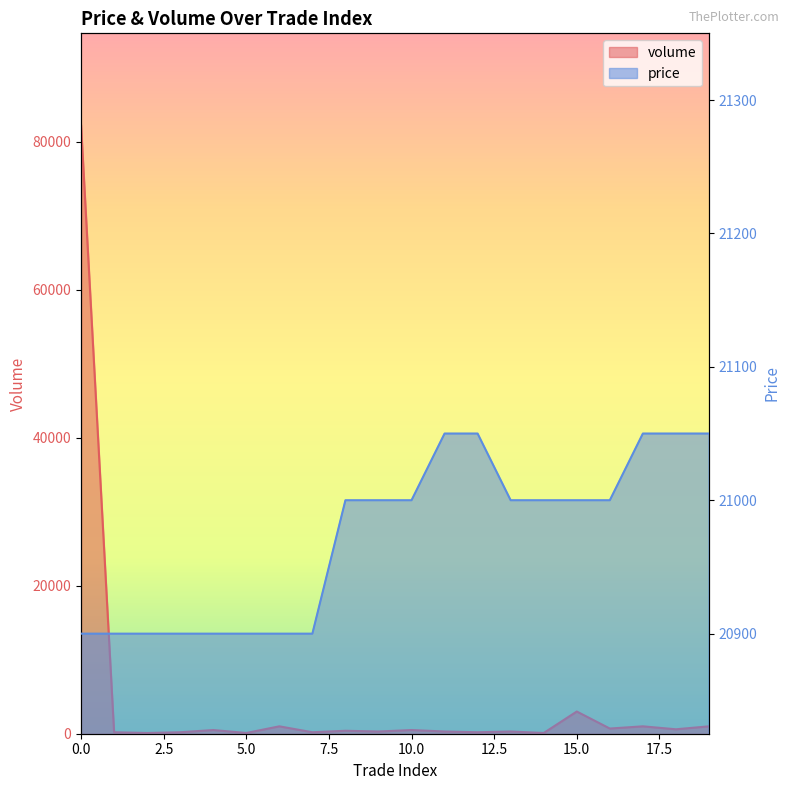

Does the chart display data point markers on the line(s)?

No